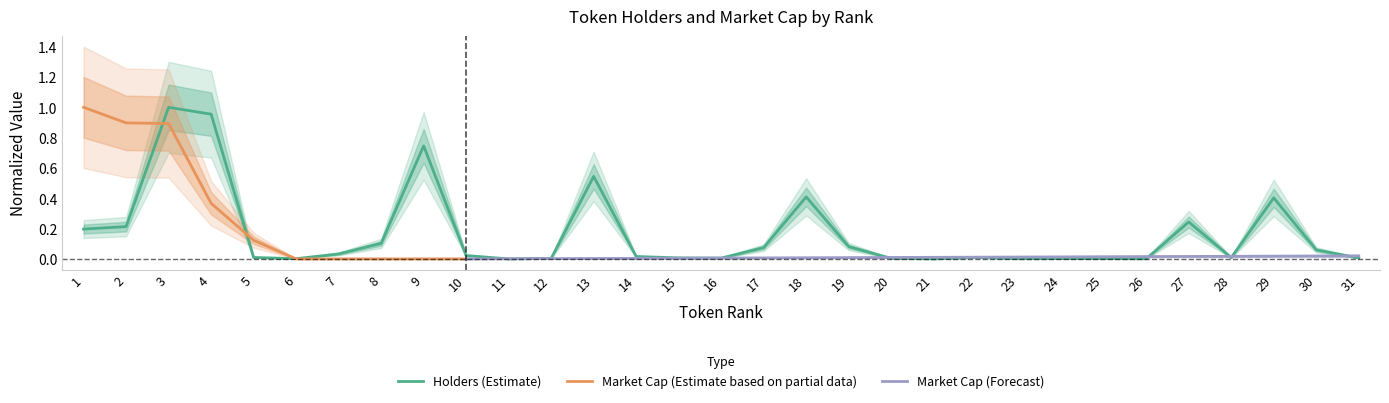

Reading left to right, list all the values displayed in this chart.

1=0.2	2=0.2	3=1.0	4=1.0	5=0.0	6=0.0	7=0.0	8=0.1	9=0.7	10=0.0	11=0.0	12=0.0	13=0.5	14=0.0	15=0.0	16=0.0	17=0.1	18=0.4	19=0.1	20=0.0	21=0.0	22=0.0	23=0.0	24=0.0	25=0.0	26=0.0	27=0.2	28=0.0	29=0.4	30=0.1	31=0.0